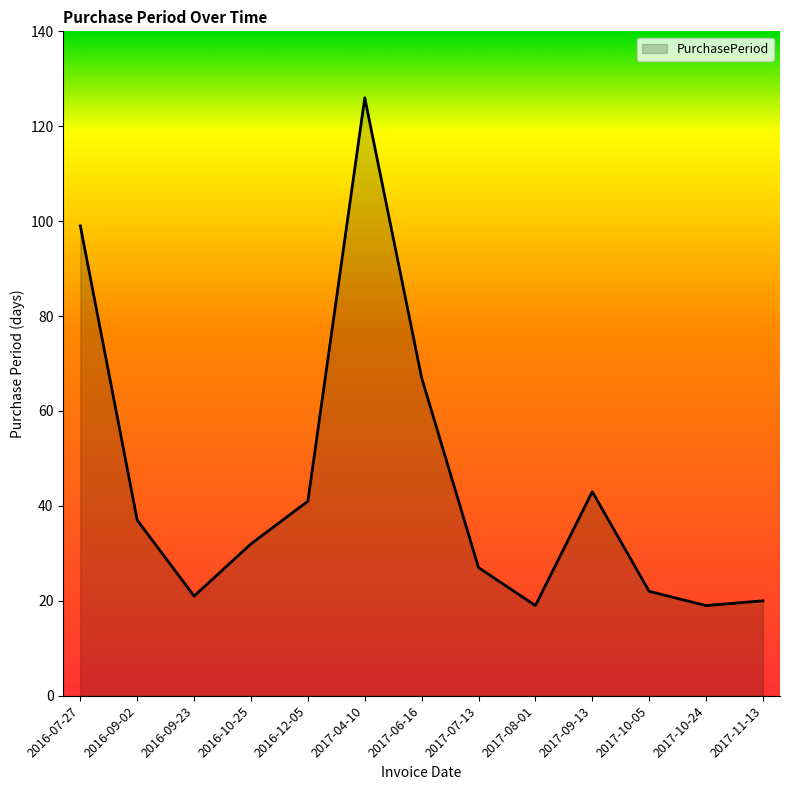

What is the change in value from 2016-09-23 to 2017-07-13?

+6